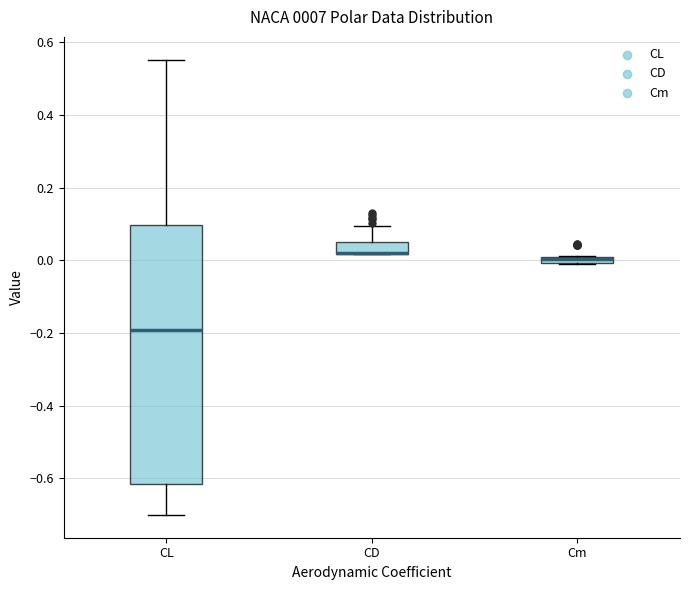

Comparing the boxes themselves (not the whiskers), which one is the tallest?

CL